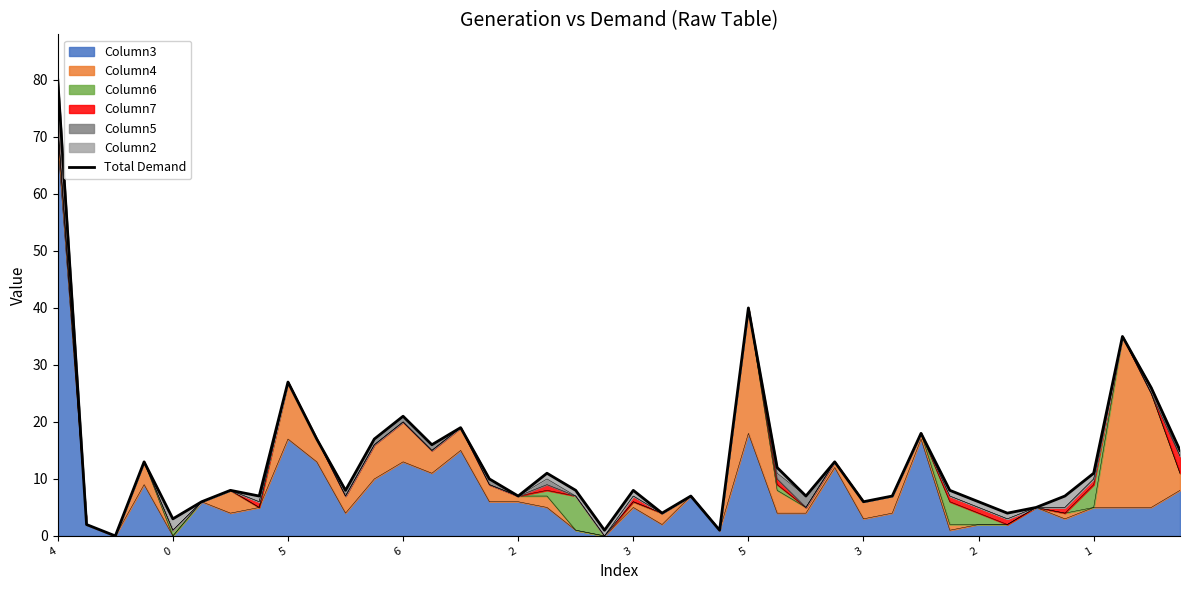

What is the difference between the maximum and minimum values?

80